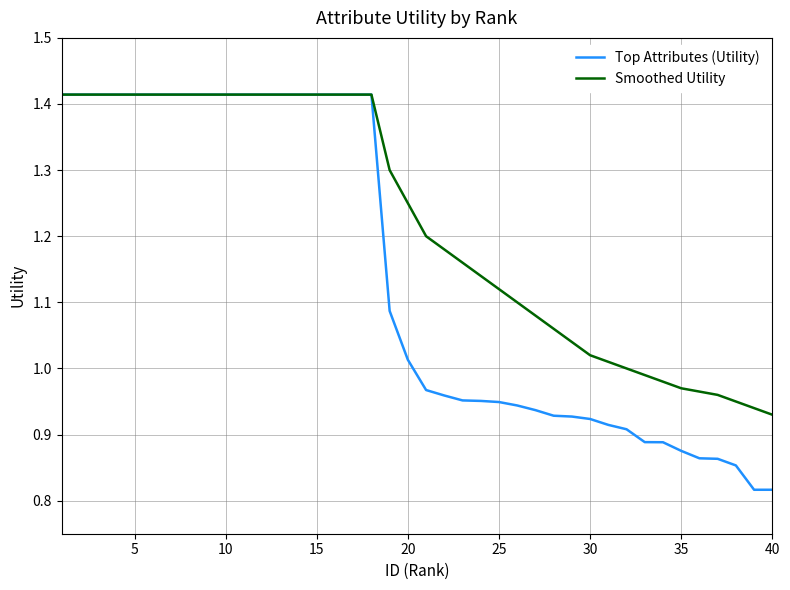

Which series has the largest total across all categories?

Smoothed Utility